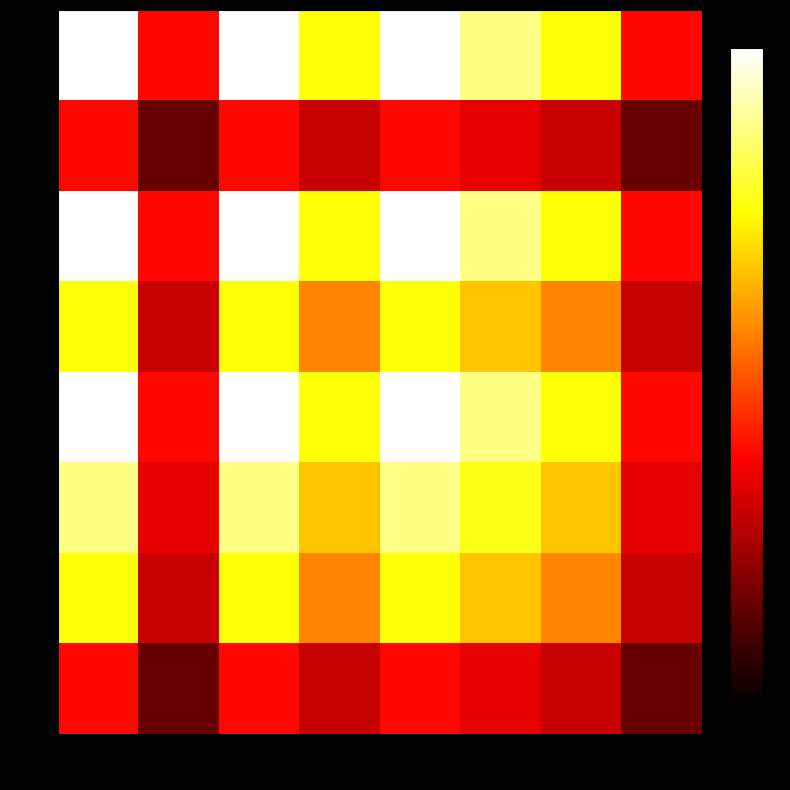

Reading right to left, transcribe all the data shown in this chart.

CH101: PH110=3.0	PH101=6.0	ME111=7.0	MA101=8.0	HS101=6.0	EE101=8.0	CH110=3.0	CH101=8.0
CH110: PH110=1.1	PH101=2.2	ME111=2.6	MA101=3.0	HS101=2.2	EE101=3.0	CH110=1.1	CH101=3.0
EE101: PH110=3.0	PH101=6.0	ME111=7.0	MA101=8.0	HS101=6.0	EE101=8.0	CH110=3.0	CH101=8.0
HS101: PH110=2.2	PH101=4.5	ME111=5.2	MA101=6.0	HS101=4.5	EE101=6.0	CH110=2.2	CH101=6.0
MA101: PH110=3.0	PH101=6.0	ME111=7.0	MA101=8.0	HS101=6.0	EE101=8.0	CH110=3.0	CH101=8.0
ME111: PH110=2.6	PH101=5.2	ME111=6.1	MA101=7.0	HS101=5.2	EE101=7.0	CH110=2.6	CH101=7.0
PH101: PH110=2.2	PH101=4.5	ME111=5.2	MA101=6.0	HS101=4.5	EE101=6.0	CH110=2.2	CH101=6.0
PH110: PH110=1.1	PH101=2.2	ME111=2.6	MA101=3.0	HS101=2.2	EE101=3.0	CH110=1.1	CH101=3.0